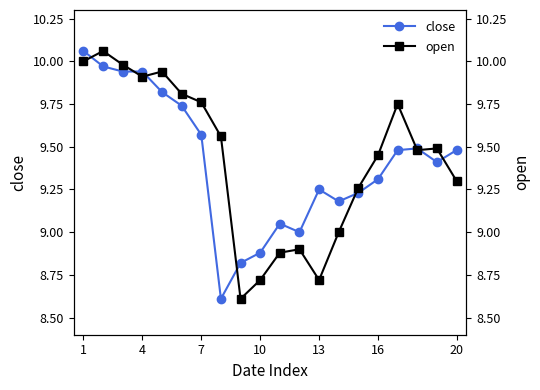

Is it true that close equals 16.0 at 4?

False